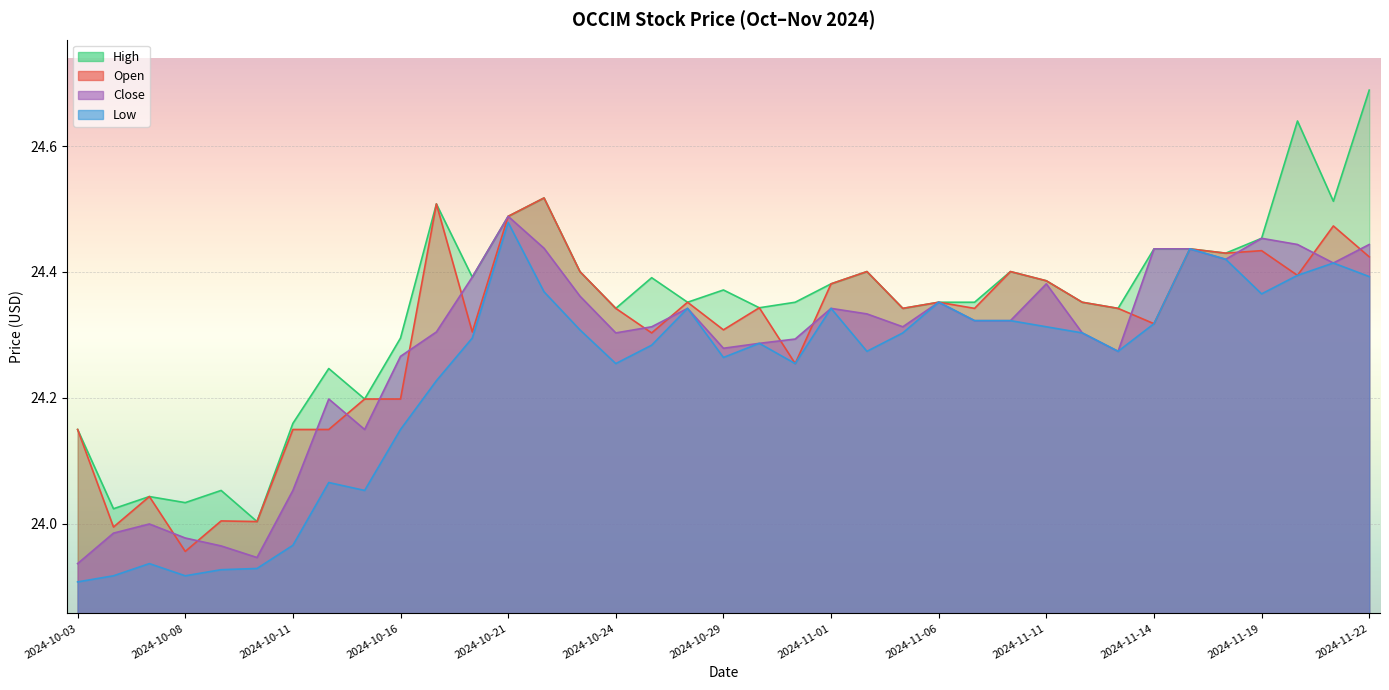

At which category does the chart reach its minimum across all series?

2024-10-03